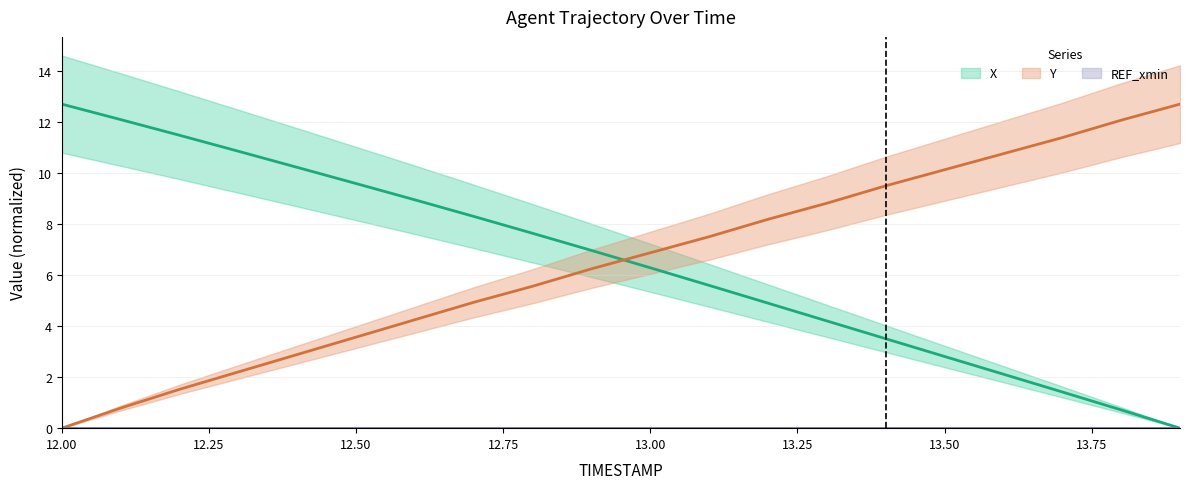

List the series in order of their overall mean, lowest first.

Y, X